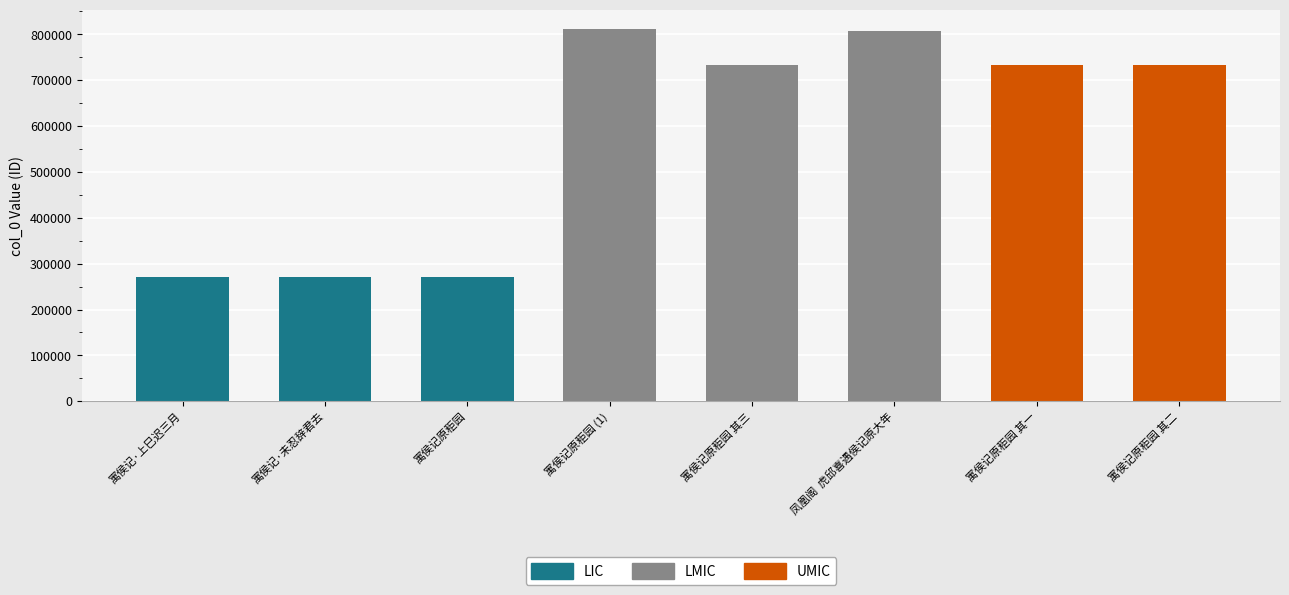

Which category has the highest value across all series?

寓侯记原秬园